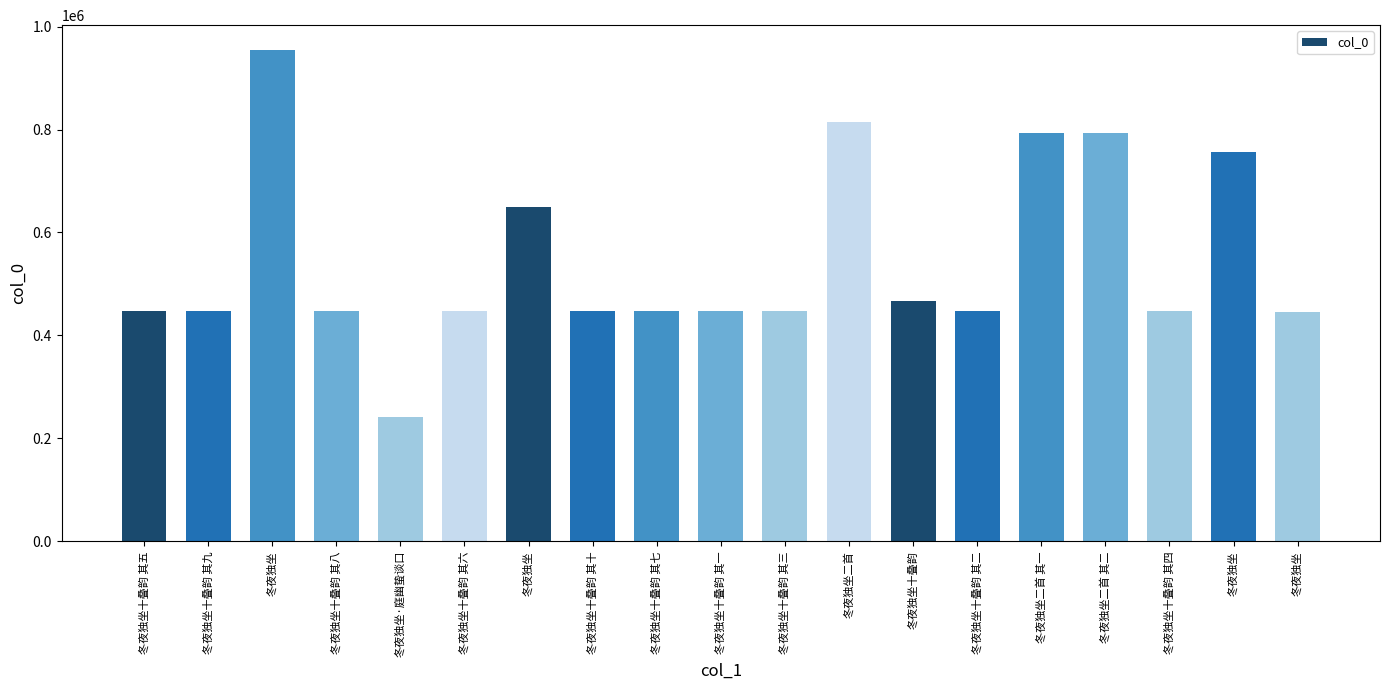

What is the approximate value at 冬夜独坐二首 其一?

792764